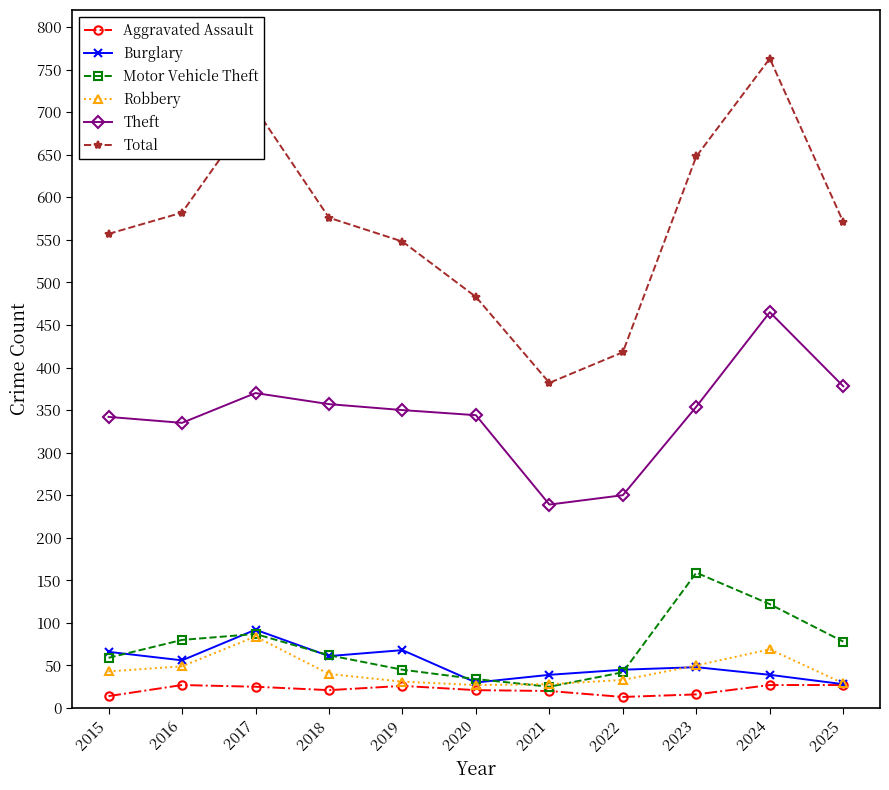

What are all the series names shown in the legend?

Aggravated Assault, Burglary, Motor Vehicle Theft, Robbery, Theft, Total